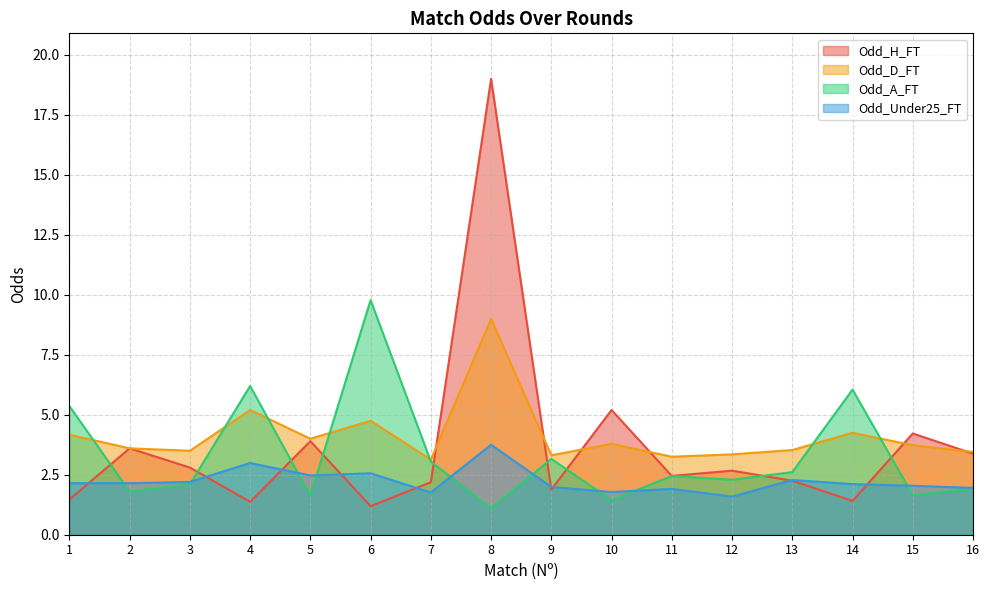

In Odd_D_FT, how many points are lower than both neighbors (excluding endpoints)?

5